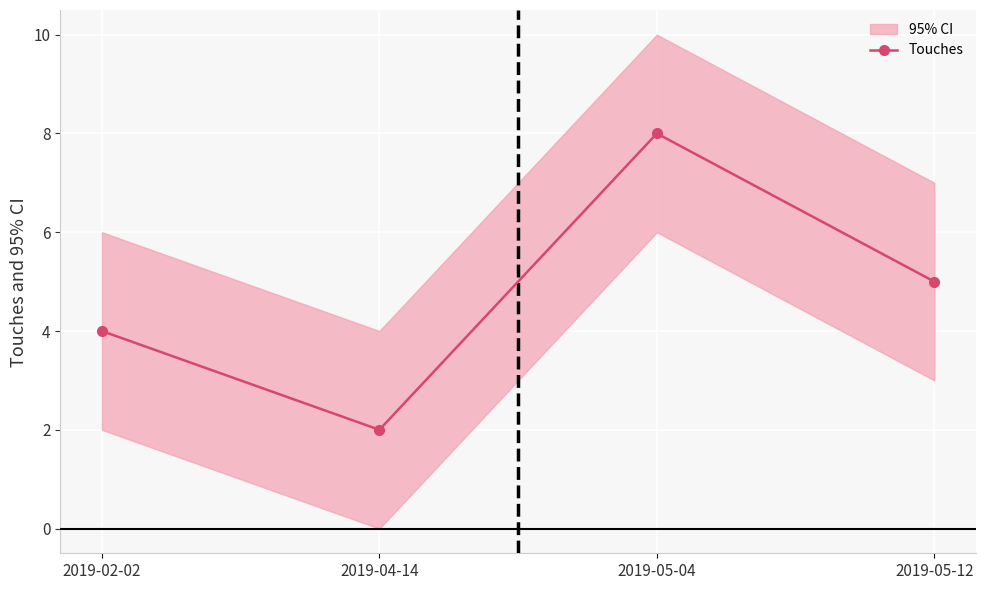

What is the change in value from 2019-02-02 to 2019-04-14?

-2